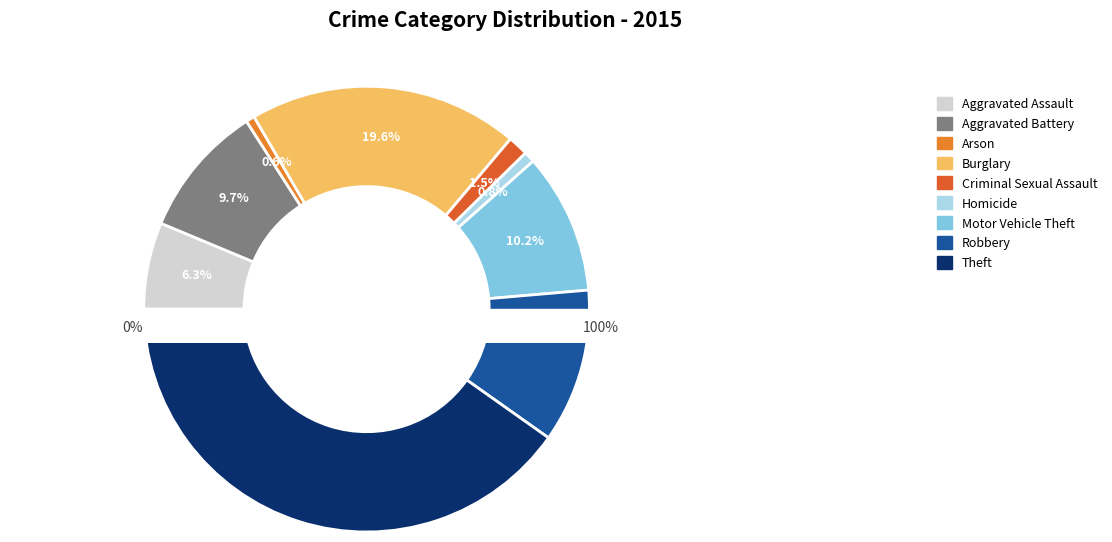

To the nearest percent, what is the difference between the Burglary and Motor Vehicle Theft slice percentages?

9%